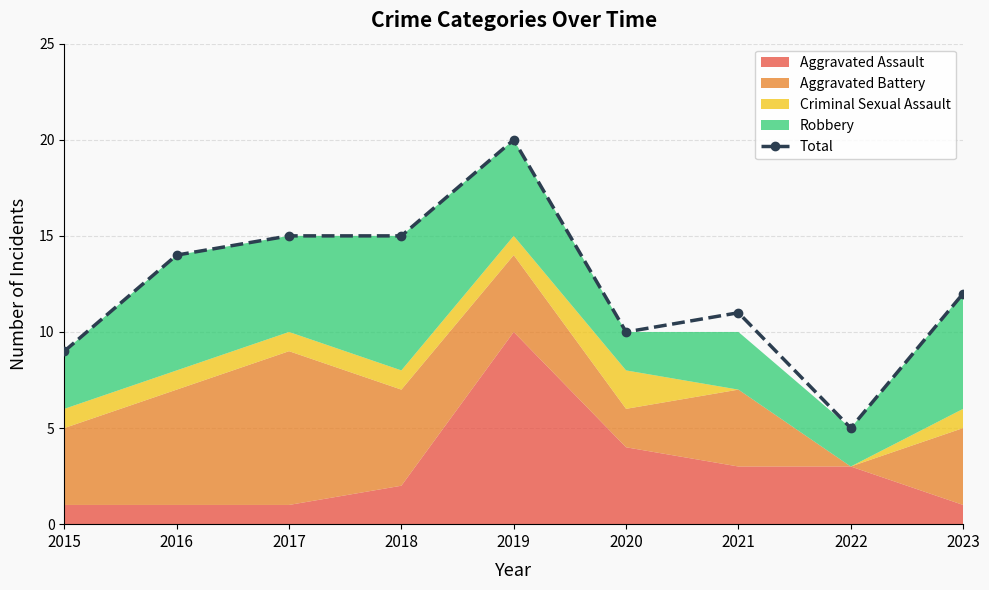

Reading right to left, what are all the values shown in this chart?

2023=12	2022=5	2021=11	2020=10	2019=20	2018=15	2017=15	2016=14	2015=9